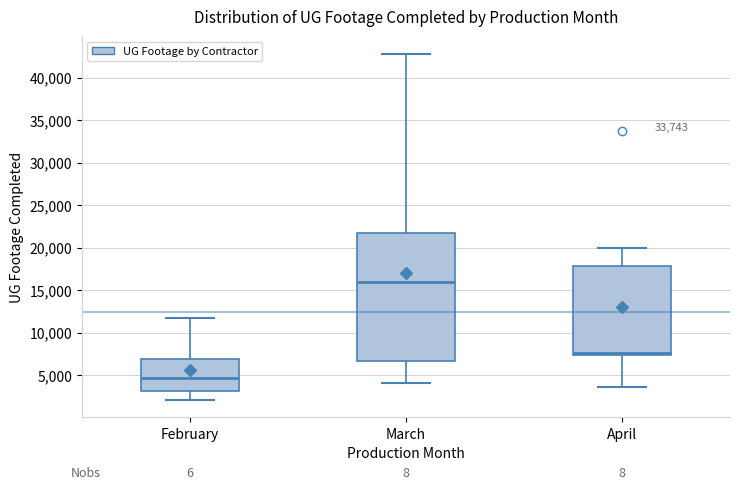

Reading left to right, read every box against the y-axis: the position of its median line, the range the box covers, and the ends of its whiskers. The values are not printed on the chart, so give them approximately, as read against the axis.

February: median 4500, box 3000 to 7000, whiskers 2000 to 11500
March: median 16000, box 6500 to 21500, whiskers 4000 to 43000
April: median 7500 (just above the box's lower edge), box 7500 to 18000, whiskers 3500 to 20000